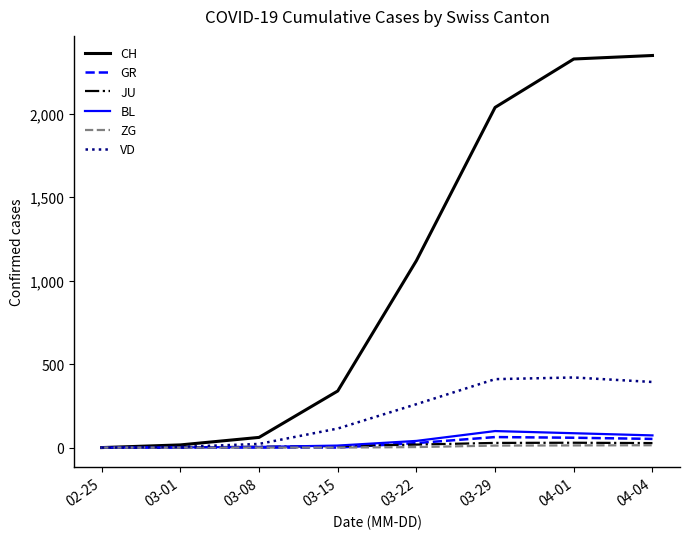

Which series changed the most between 03-08 and 03-29?

CH